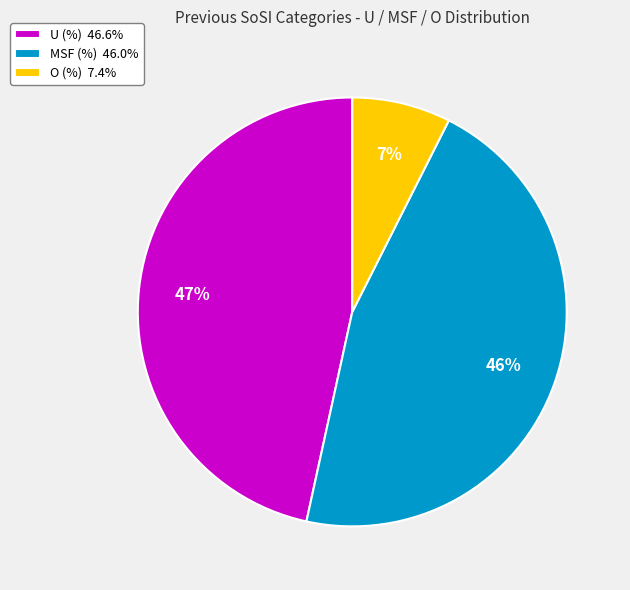

How many slices are in this pie chart?

3